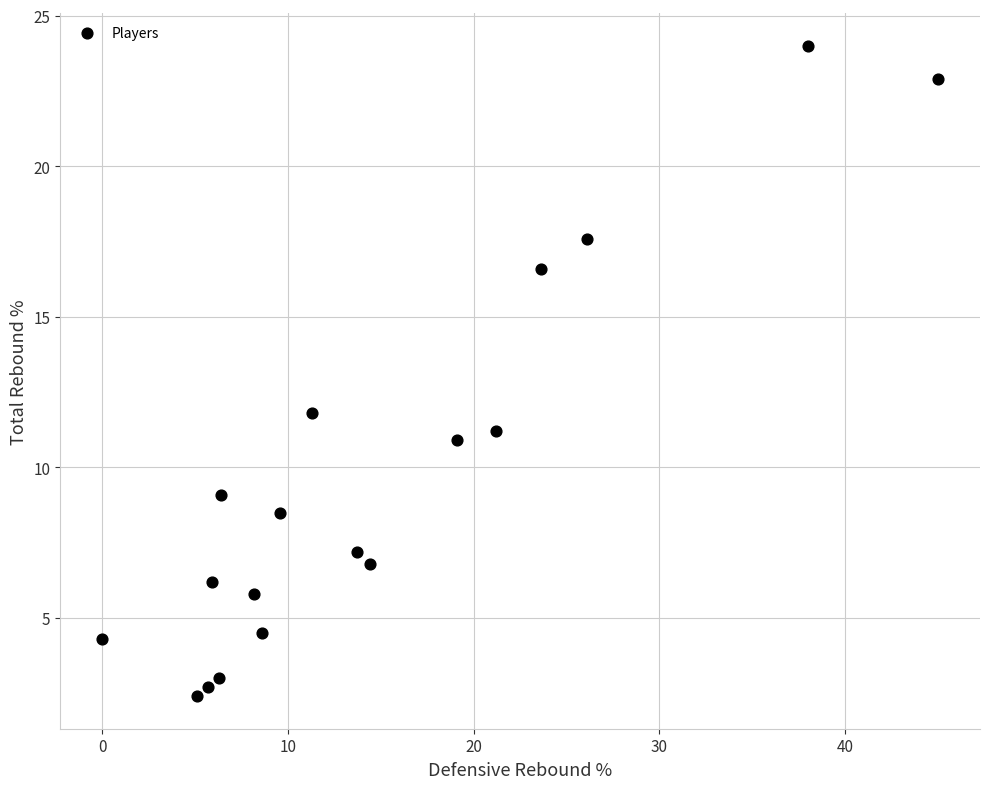

What Y value in the scatter plot is closest to 13?

11.8